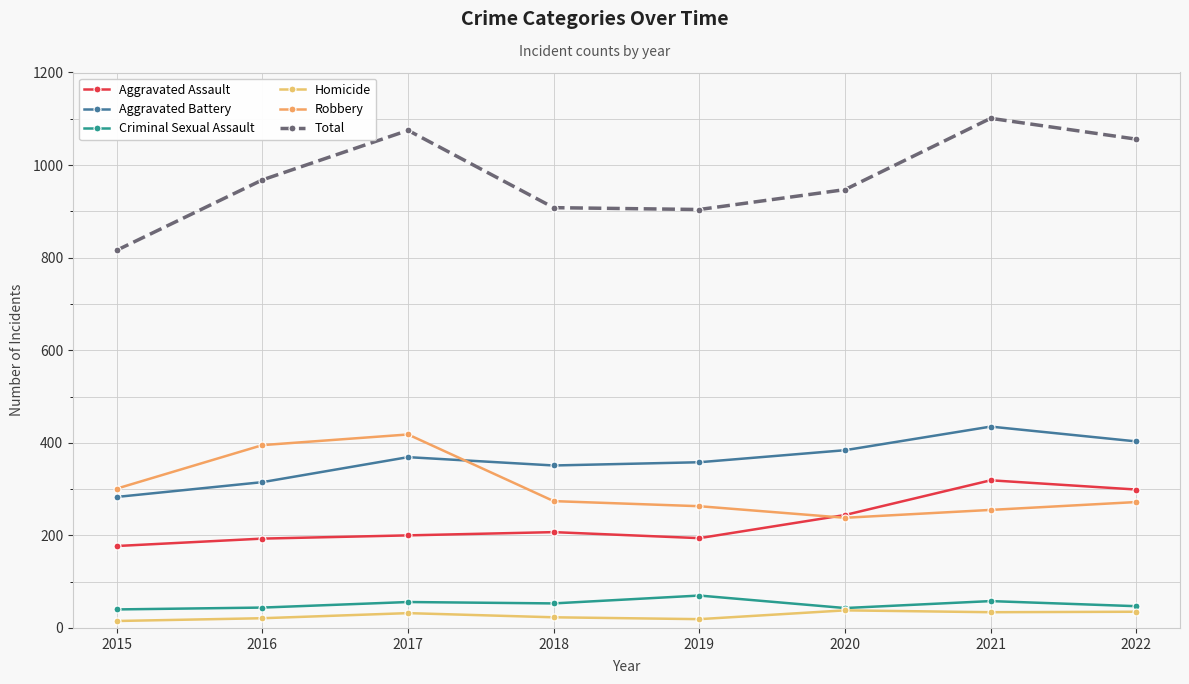

What is the sum of the Aggravated Assault values at 2021 and 2018?

526